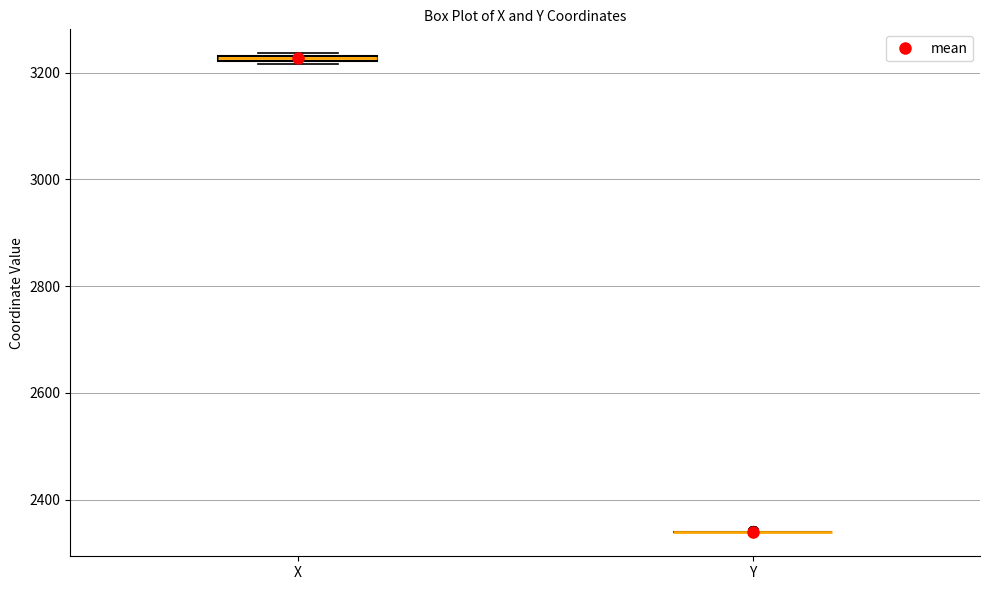

Where is the upper edge of the box for X on the y-axis? The values are not printed on the chart, so give them approximately, as read against the axis.

3240